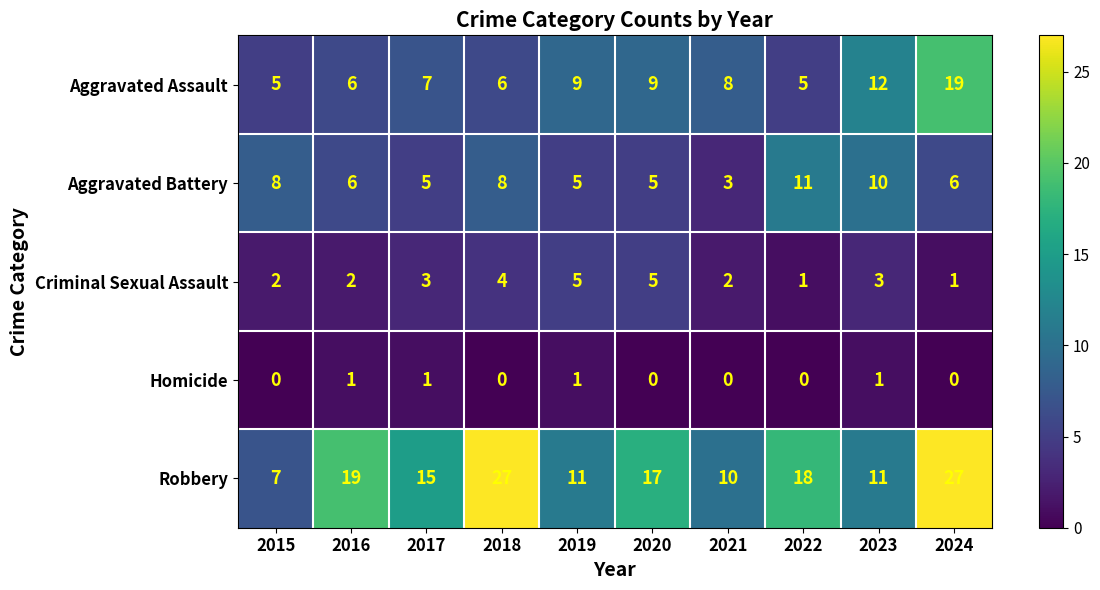

What is the difference between the highest and lowest values at 2015?

8